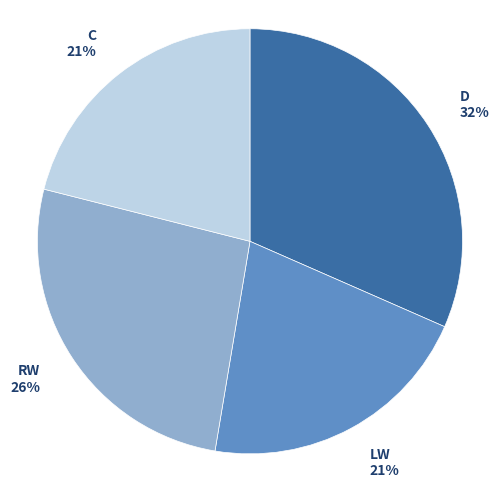

To the nearest percent, what is the average slice percentage?

25%